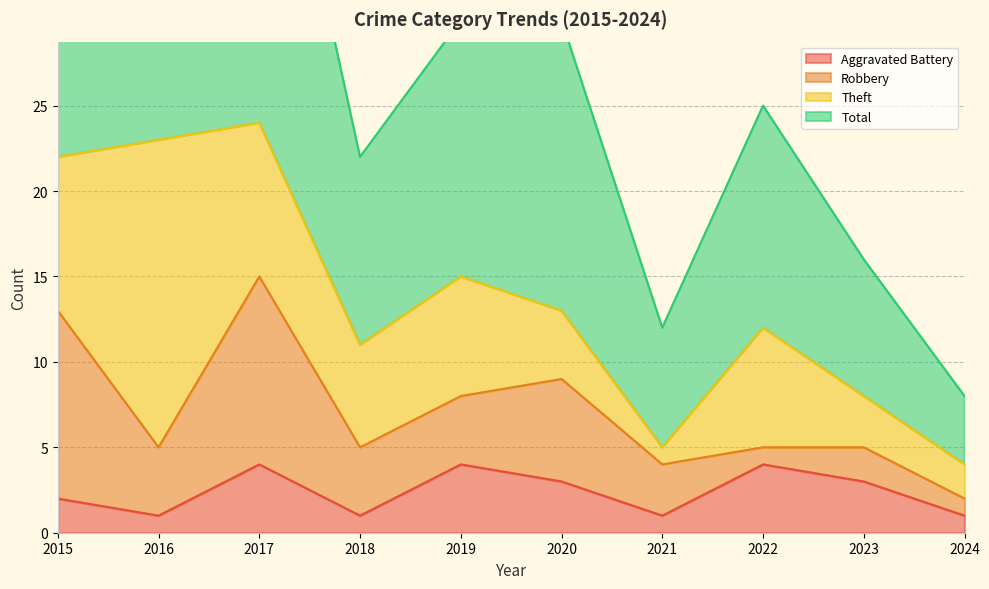

True or false: Total and Aggravated Battery cross at least once.

False